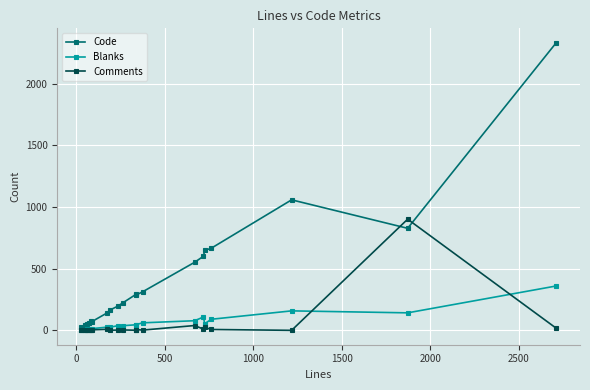

The Comments series shows 0 at 0. True or false?

False